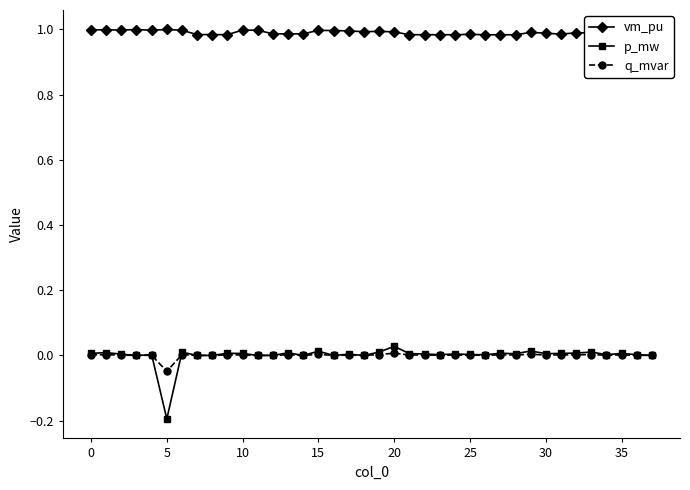

In q_mvar, how many points are higher than both neighbors (excluding endpoints)?

13